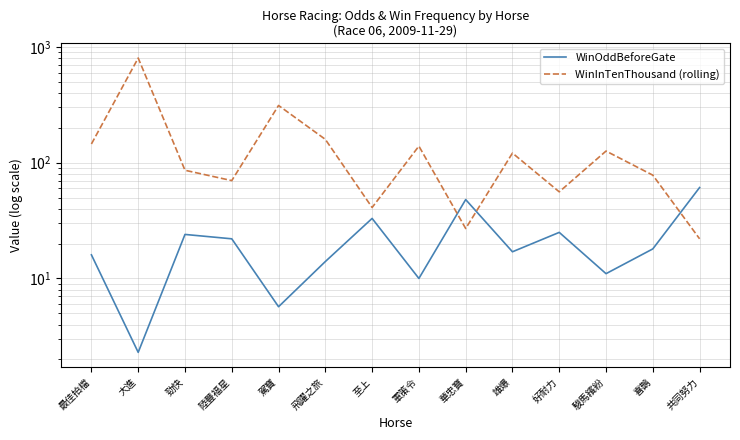

Reading left to right, list all the values displayed in this chart.

WinOddBeforeGate: 16.0	2.3	24.0	22.0	5.7	14.0	33.0	10.0	48.0	17.0	25.0	11.0	18.0	61.0
WinInTenThousand (rolling): 145.0	801.0	86.0	70.0	312.0	159.0	41.0	139.0	27.0	121.0	56.0	126.0	78.0	22.0